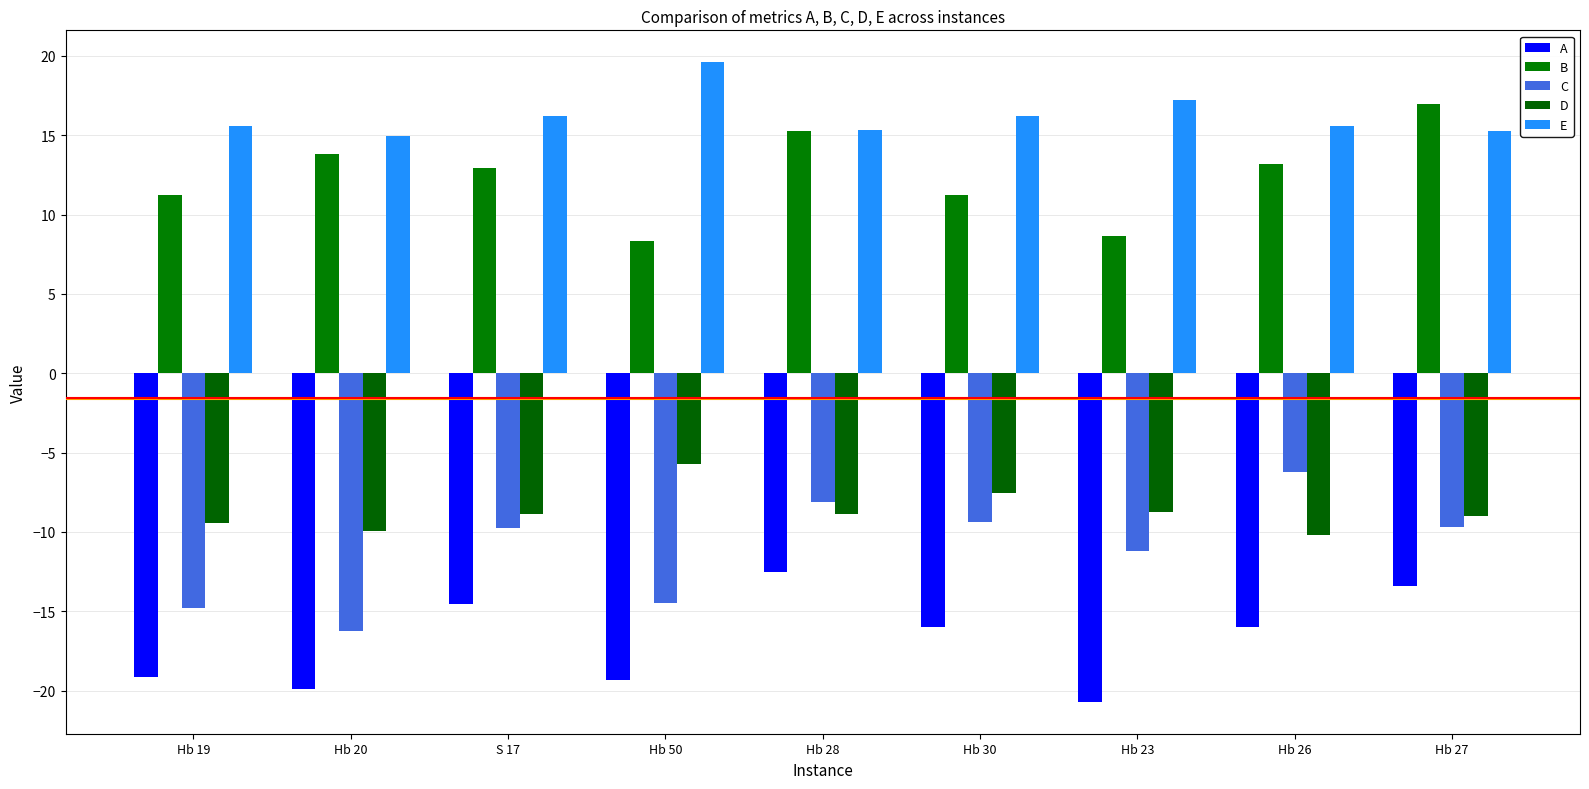

What is the difference between the highest and lowest values at Hb 23?

37.9